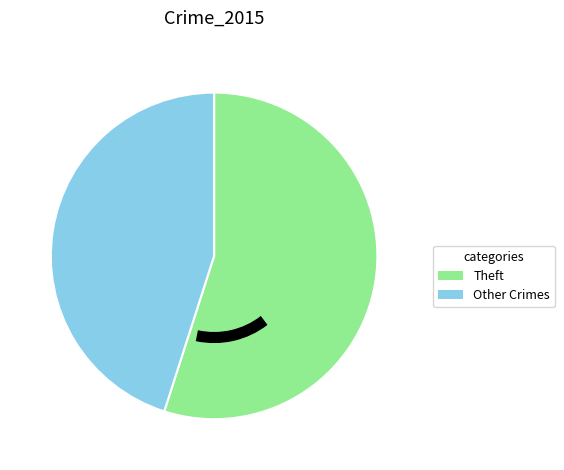

Does any single category account for the majority?

Yes